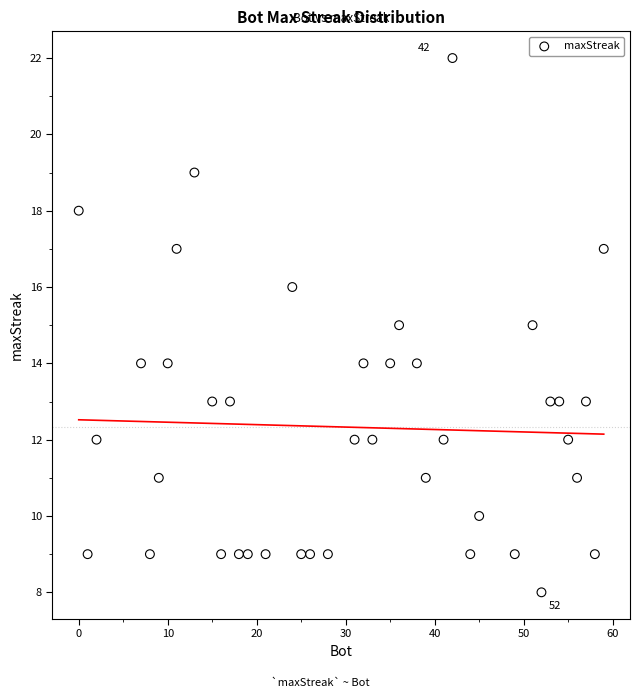

What is the range of Y values (max minus min)?

14